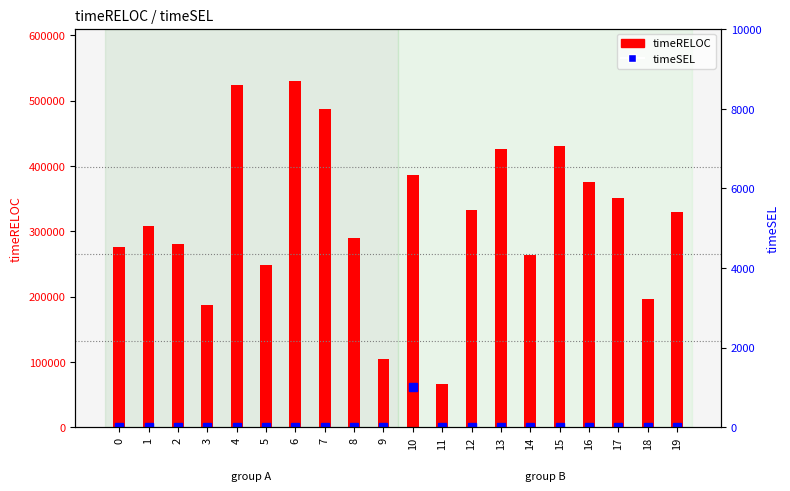

What is the average value of the timeSEL series?

50